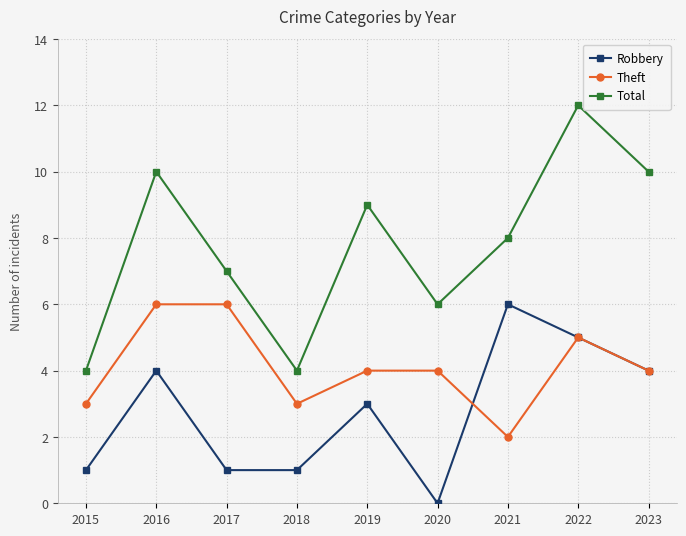

How many distinct data groups are displayed?

3